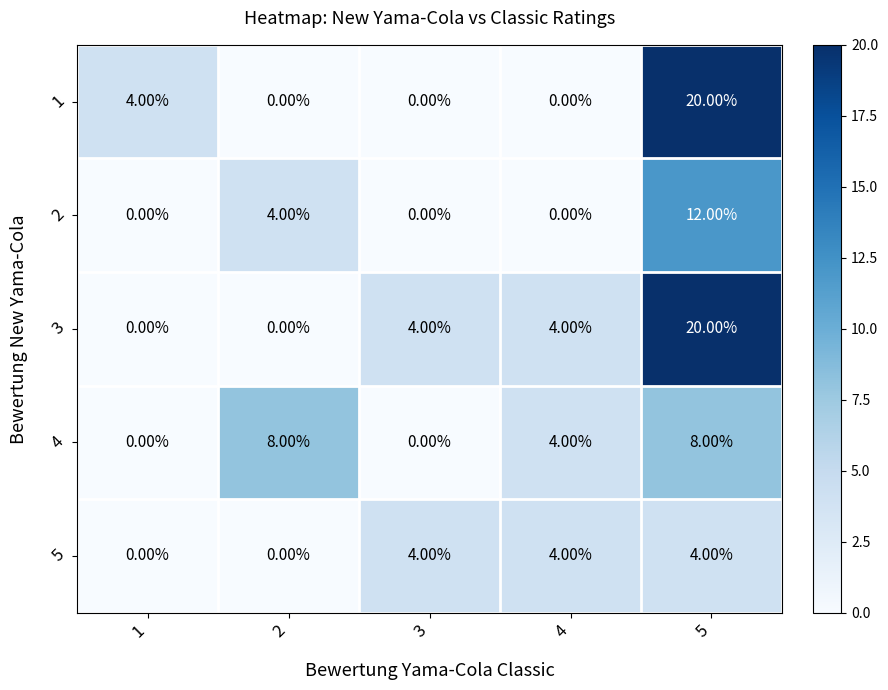

What is the sum of the 3 values at 3 and 1?

4